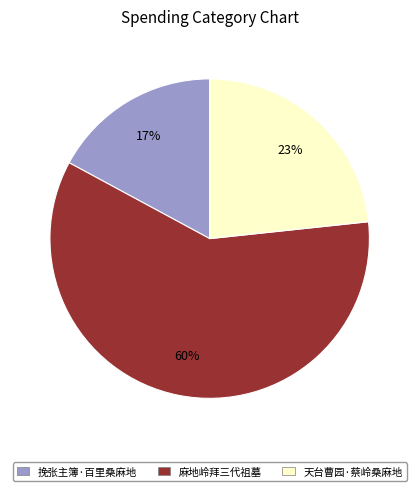

Rank the categories by value from highest to lowest.

麻地岭拜三代祖墓, 天台曹园·蔡岭桑麻地, 挽张主簿·百里桑麻地